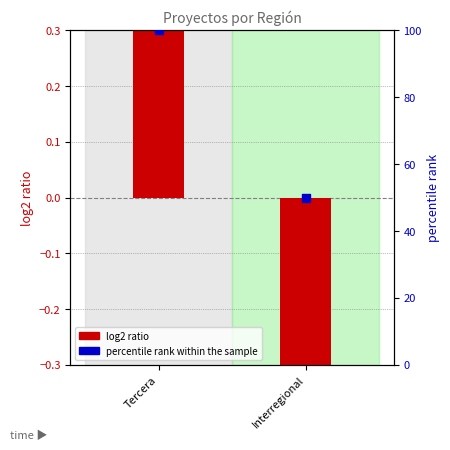

What is the total value across all series at Interregional?

43.5